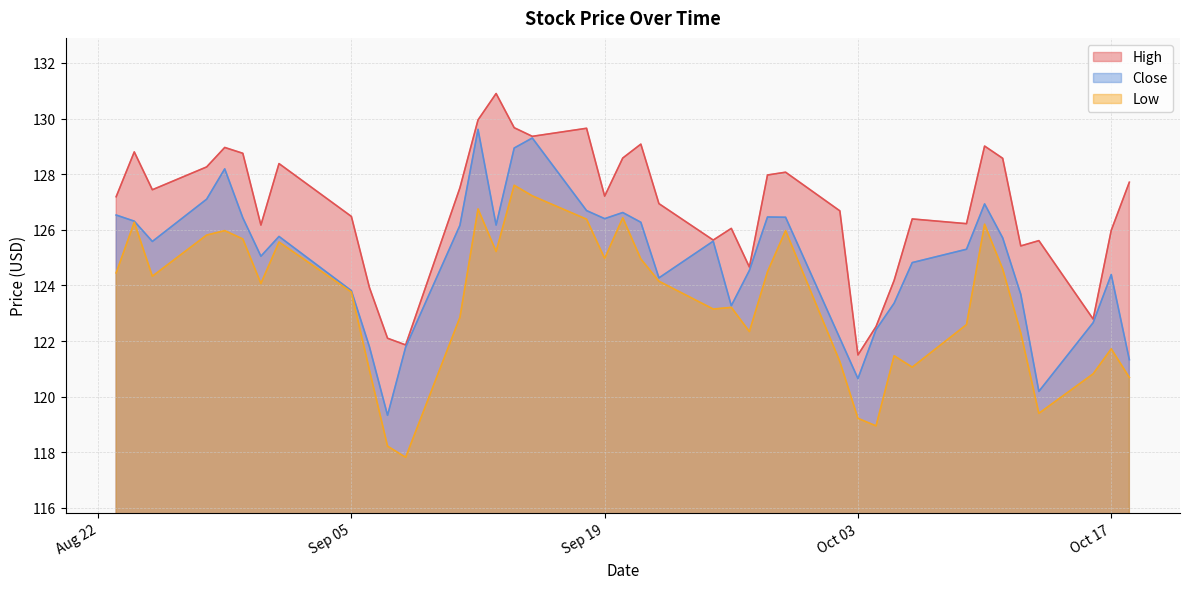

At which category is the sum across all series the highest?

2023-09-12